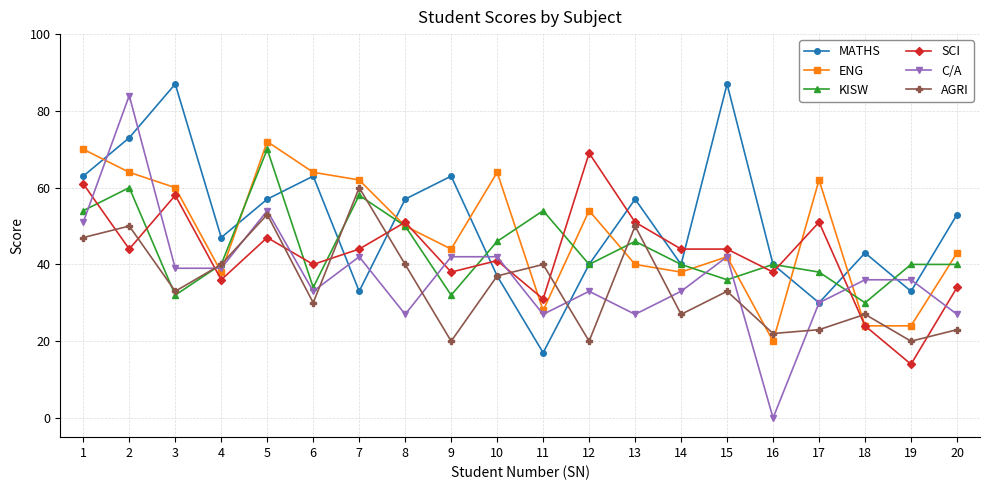

What is the sum of all AGRI values?

695